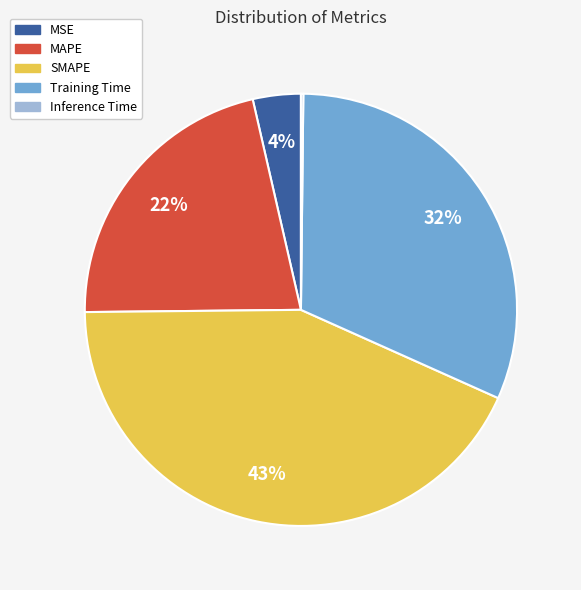

To the nearest percent, what is the difference between the largest and smallest slice percentages?

43%